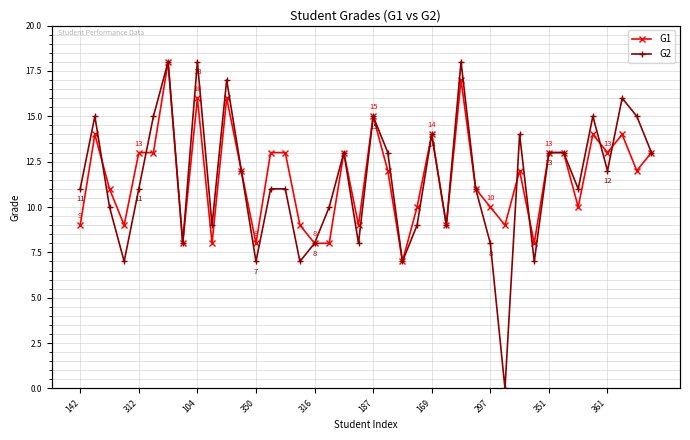

What is the difference between the second highest and minimum values in the G2 series?

18